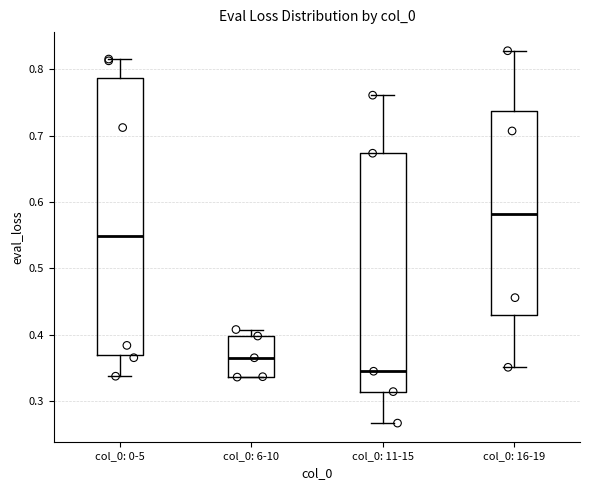

Where does the median line of the box for col_0: 6-10 sit on the y-axis? The values are not printed on the chart, so give them approximately, as read against the axis.

0.37